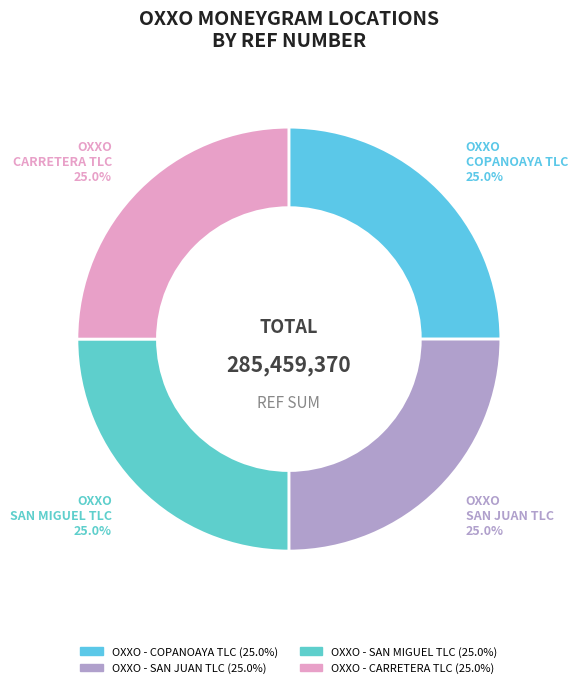

The OXXO - SAN MIGUEL TLC slice represents 25% of the pie. True or false?

True